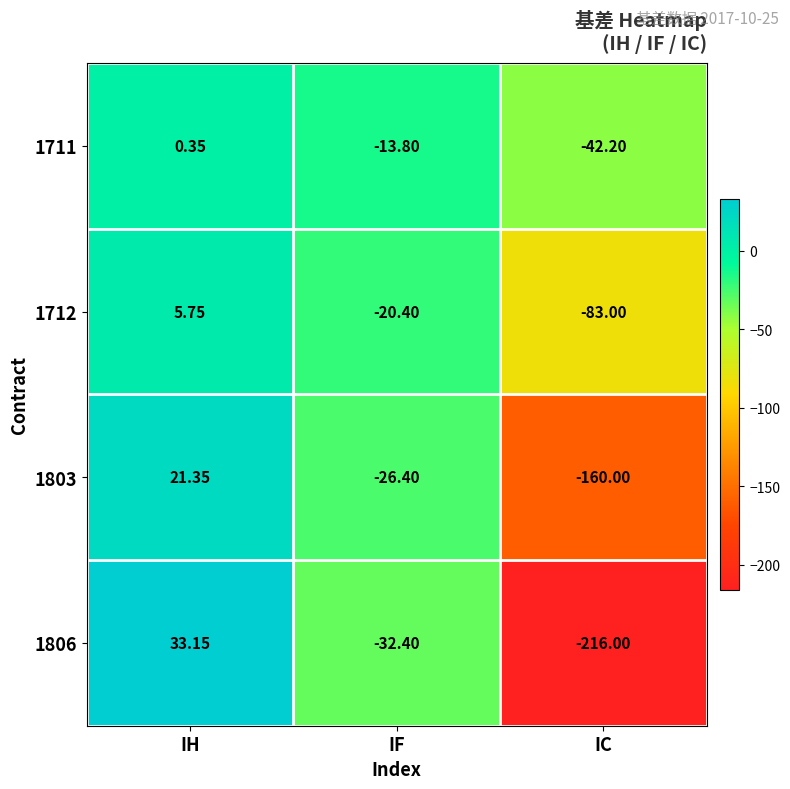

At which category is the sum across all series the highest?

IH